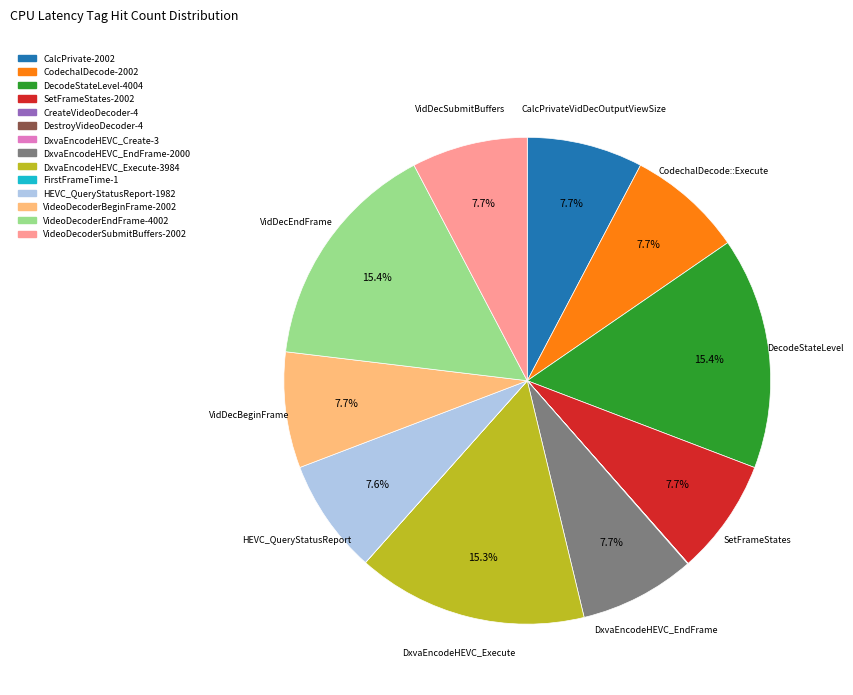

Does any single category account for the majority?

No